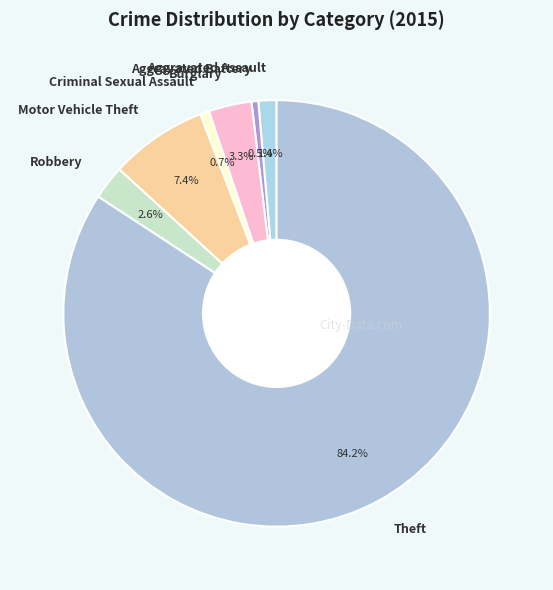

To the nearest percent, what is the combined percentage of Aggravated Battery and Aggravated Assault?

2%